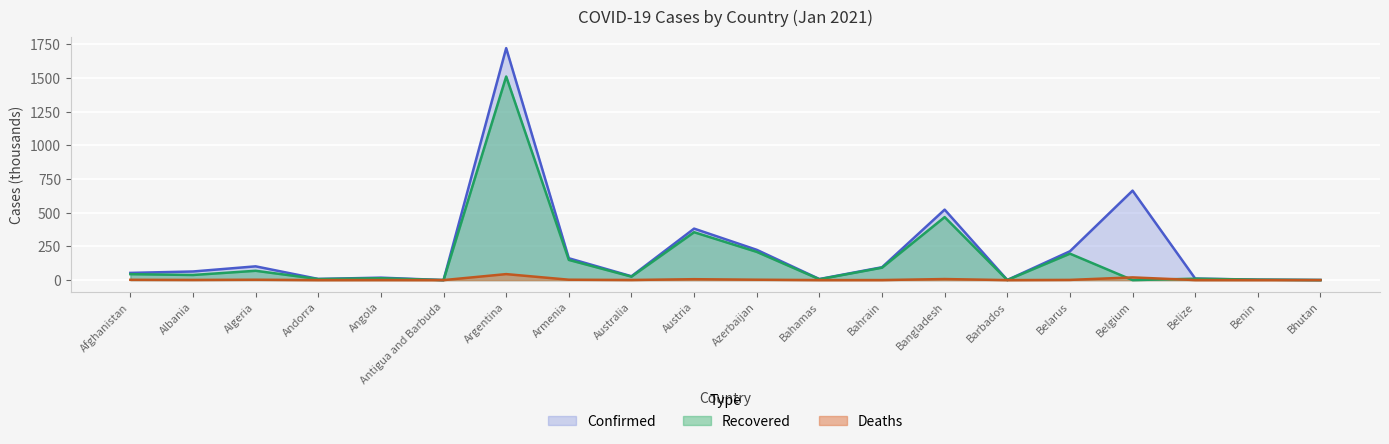

In Recovered, how many points are lower than both neighbors (excluding endpoints)?

7